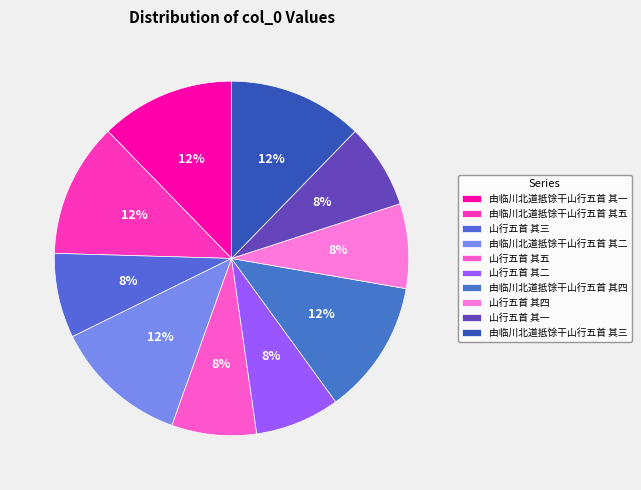

Count the number of slices in the pie.

10